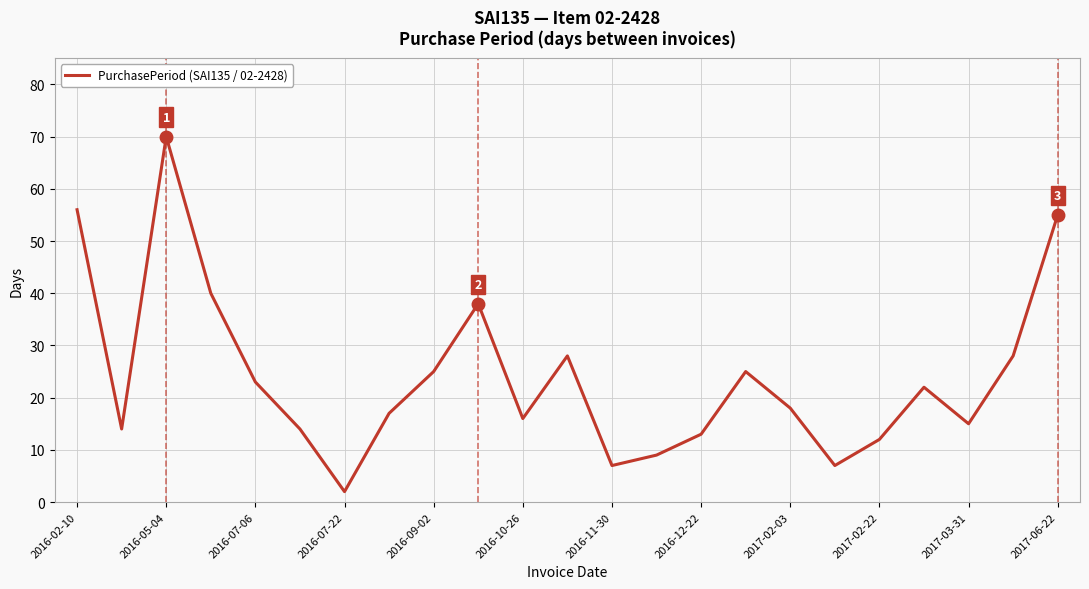

What is the maximum value shown in the chart?

70